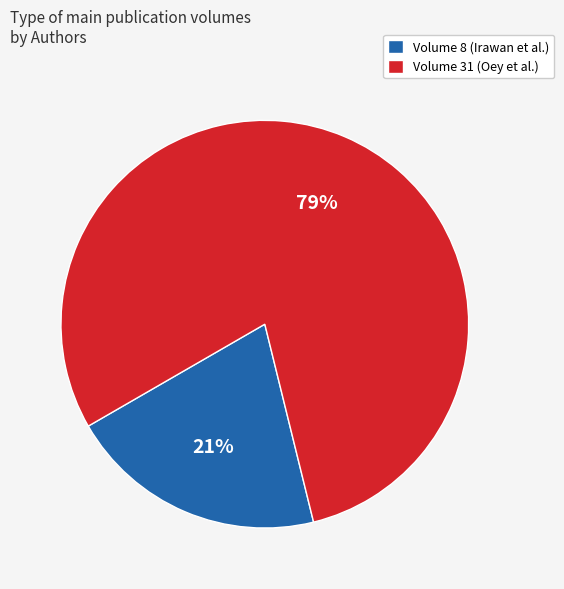

To the nearest percent, what is the average slice percentage?

50%